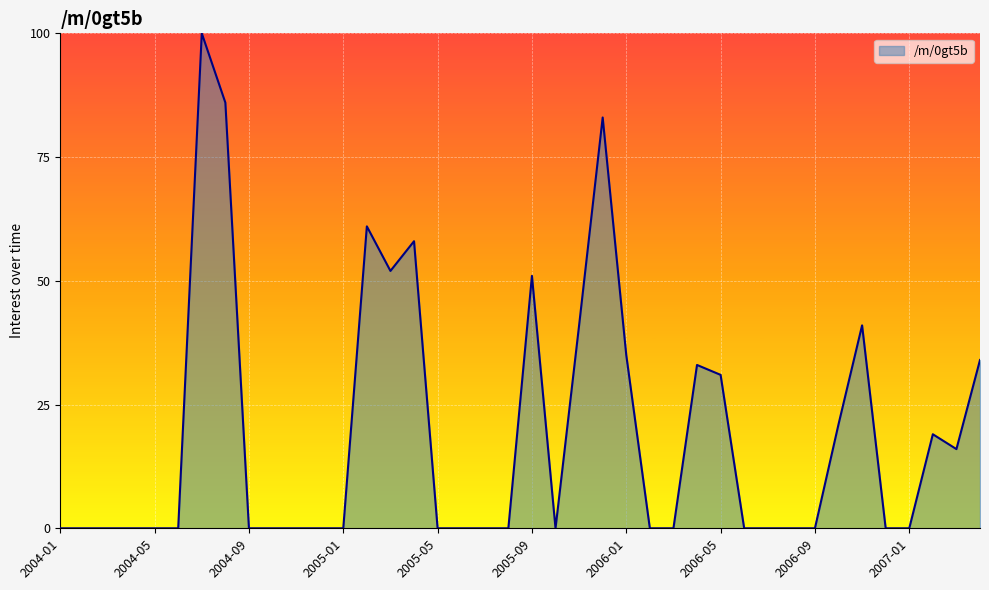

What is the difference between the maximum and minimum values?

100